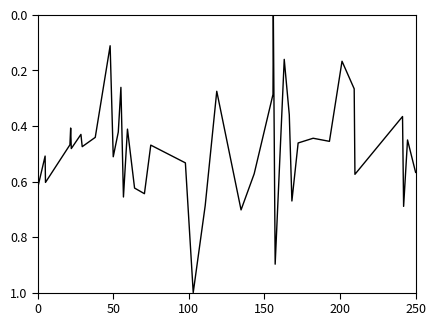

What is the difference between the maximum and minimum values?

1.0